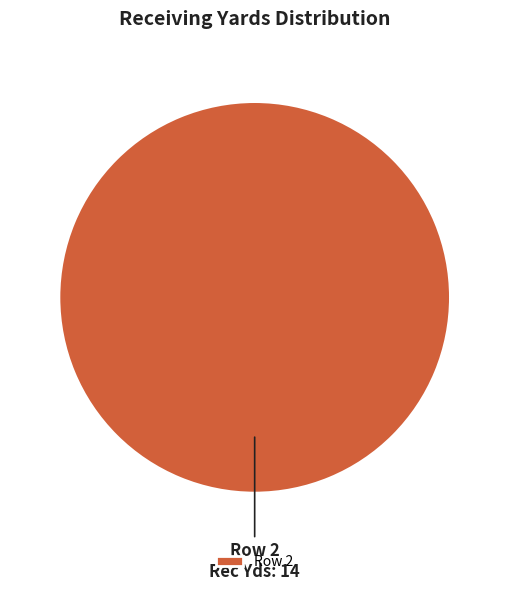

Rank the categories by value from lowest to highest.

Row 2